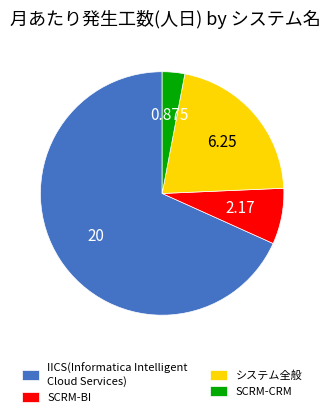

Is IICS(Informatica Intelligent Cloud Services) the majority of the pie?

Yes